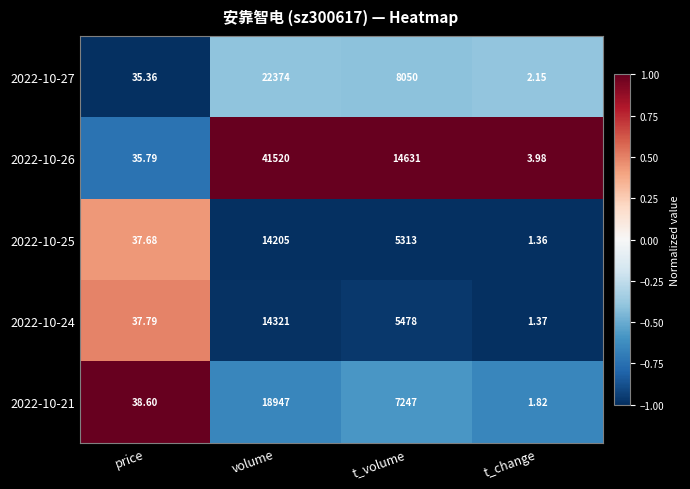

At which label is 2022-10-27 closest to 11188?

t_volume